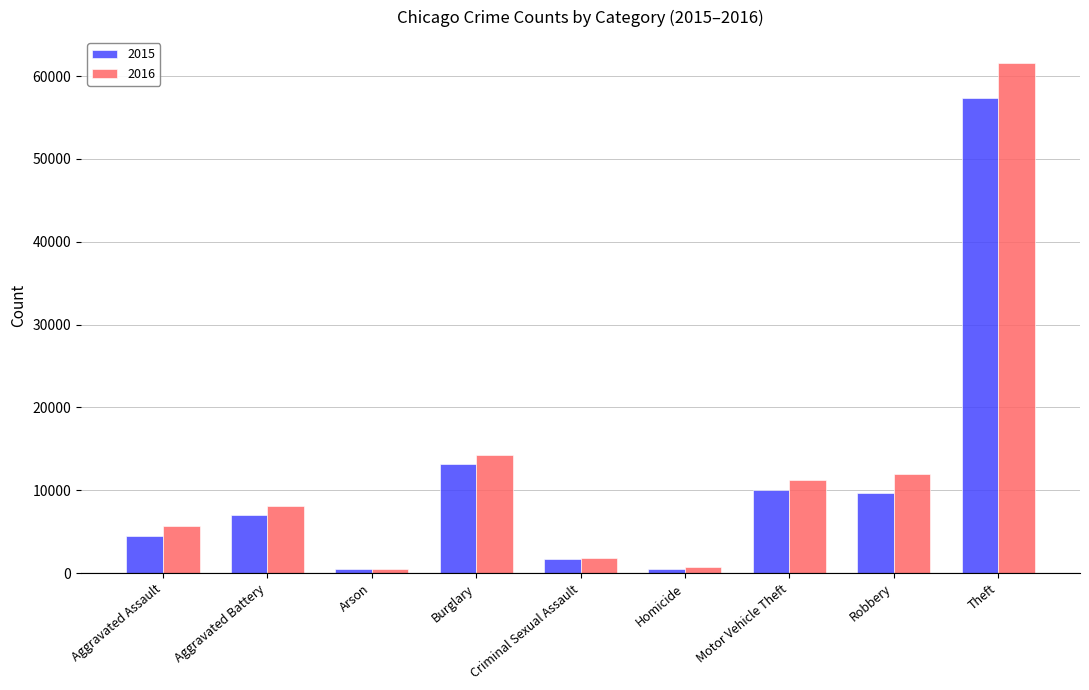

What is the difference between the maximum and minimum values in the 2016 series?

61108